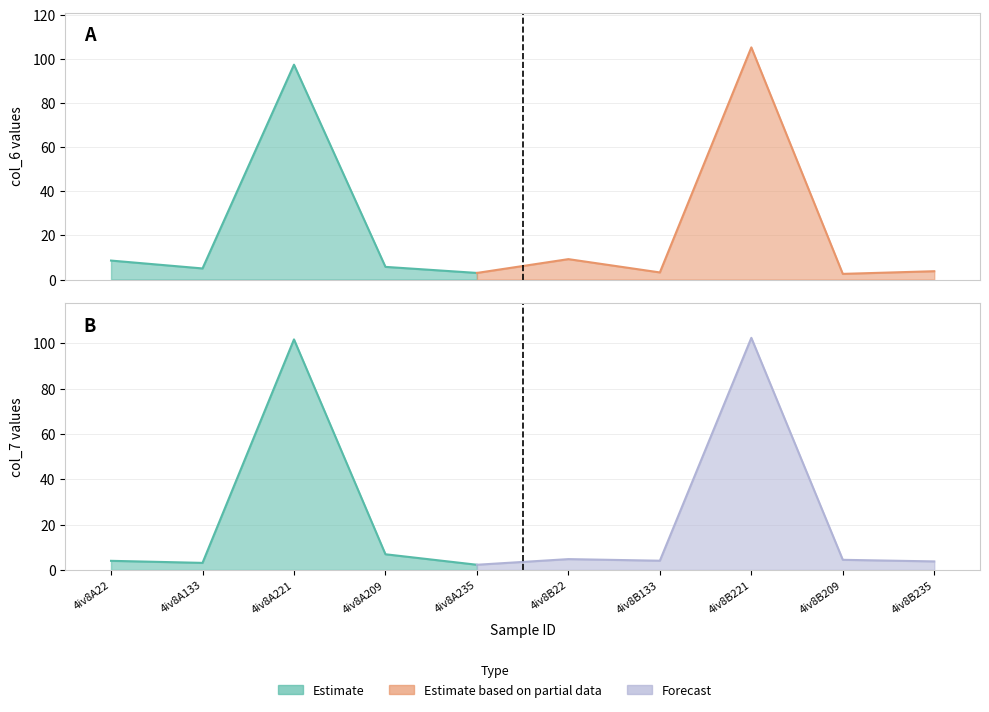

Is it true that col_7 equals 101.7 at 4iv8A221?

True